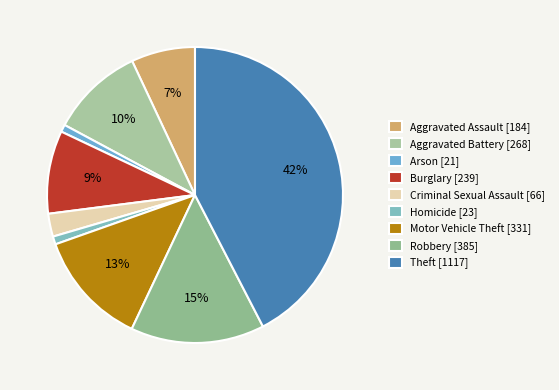

Is there a majority slice in this chart?

No